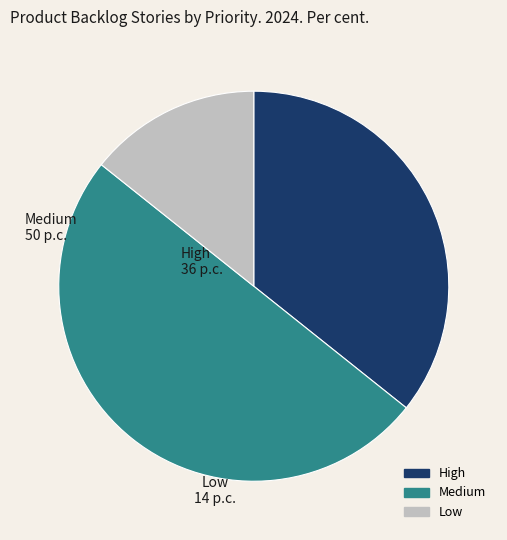

Is the sum of High and Medium greater than half?

Yes